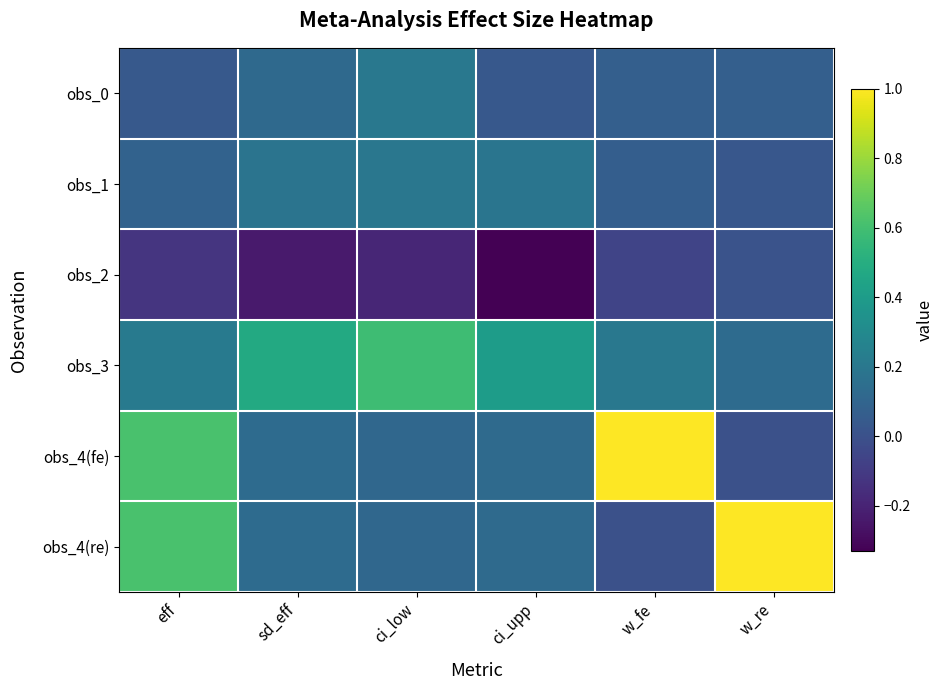

Which label corresponds to the largest value in the chart?

w_fe